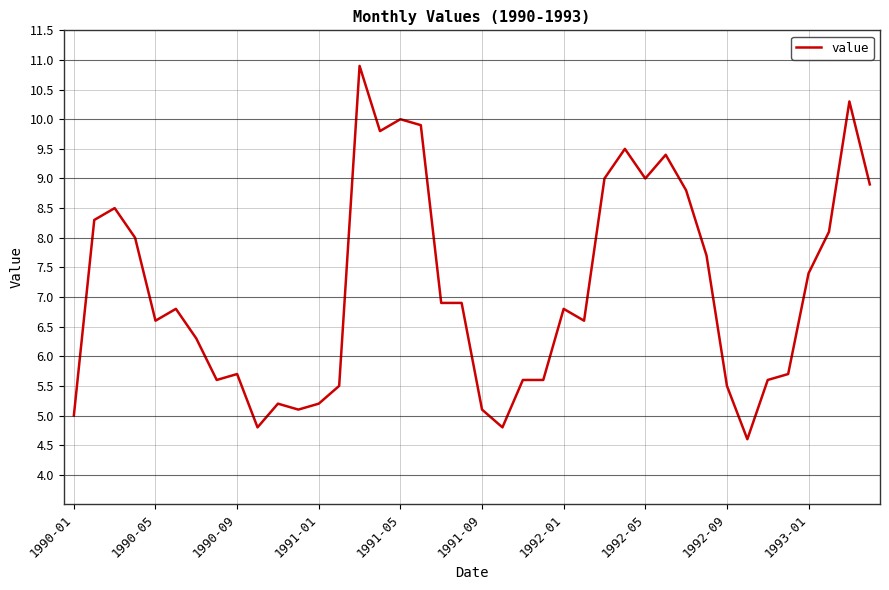

What is the maximum value shown in the chart?

10.9